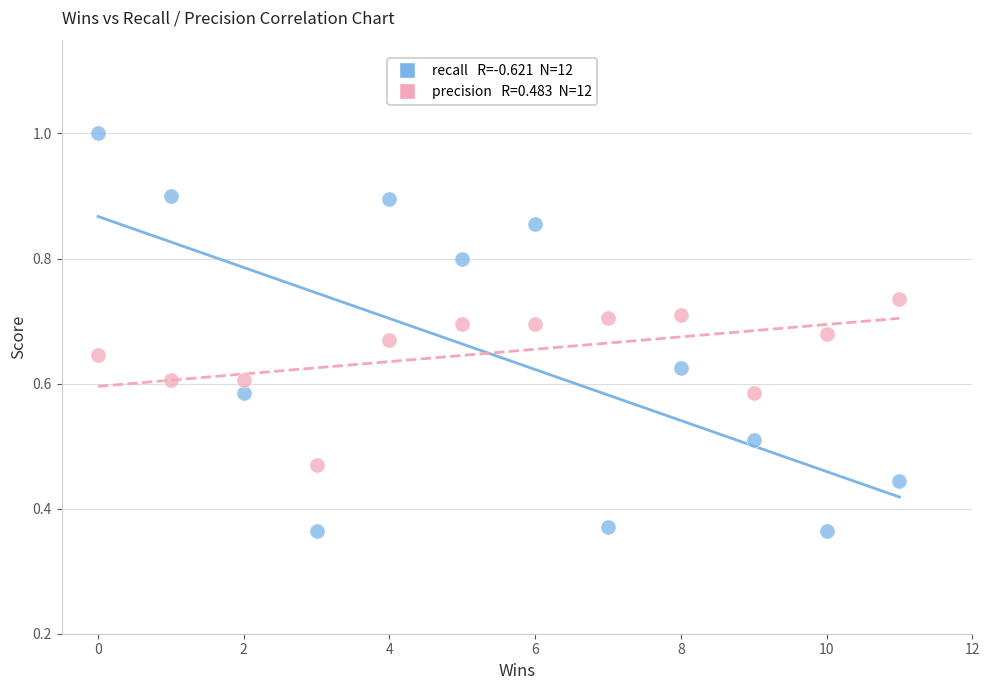

Across all data points, what is the range of X values (max minus min)?

11.0